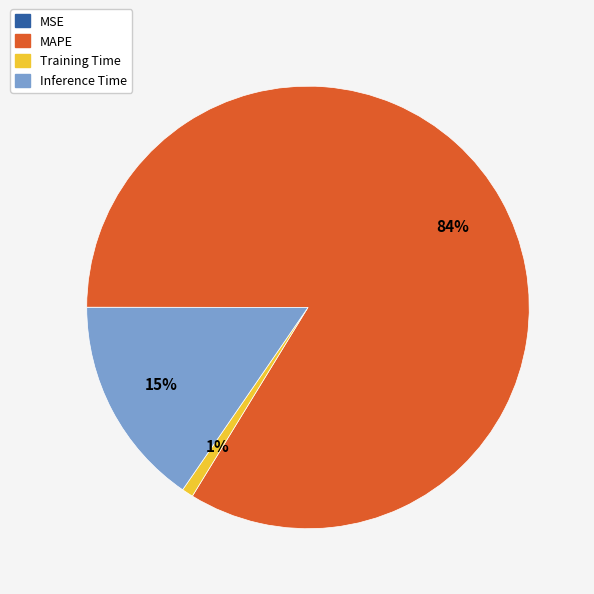

To the nearest percent, what is the average slice percentage?

25%